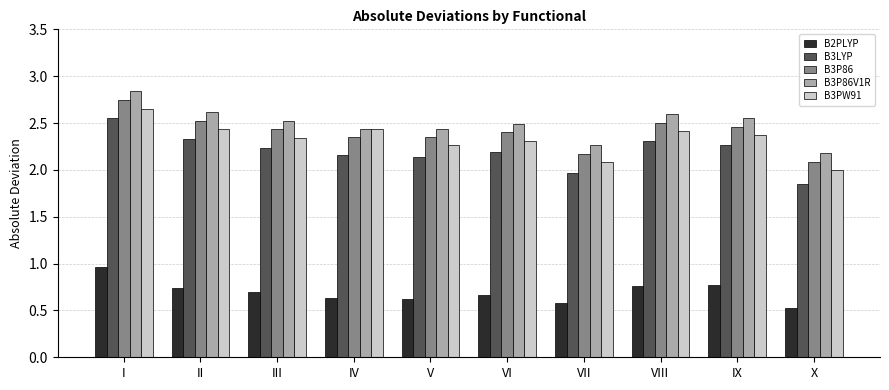

At which category is the sum across all series the highest?

I